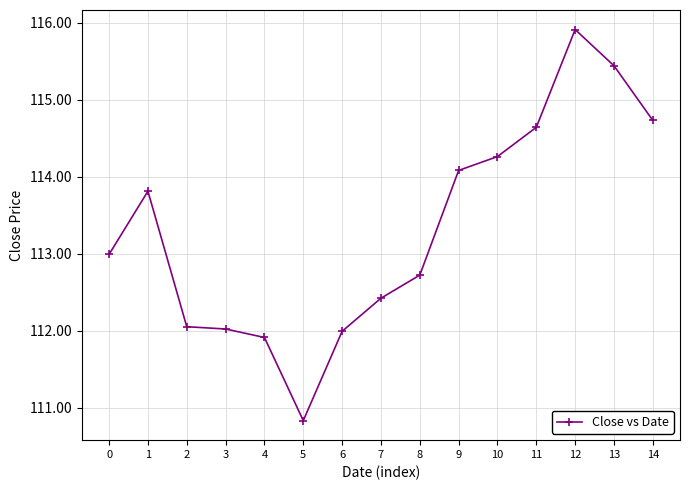

Is this an area chart (filled region under the line)?

No